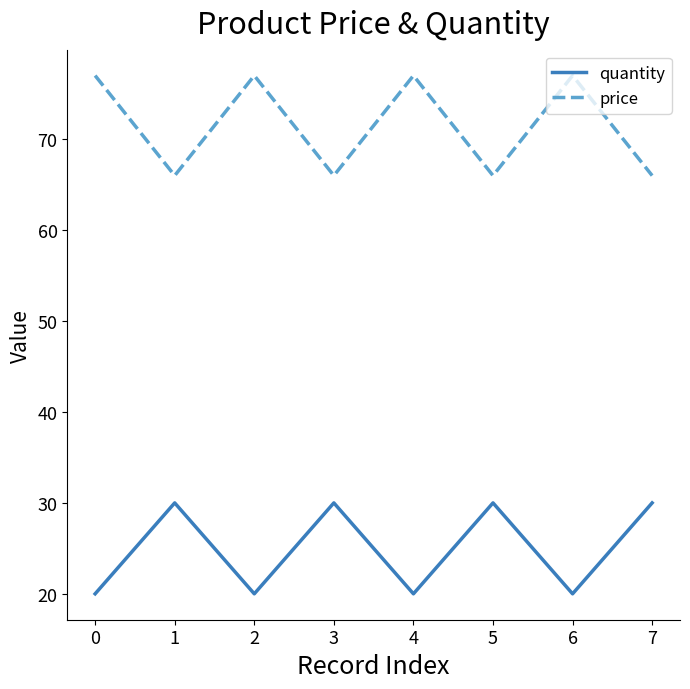

True or false: price has more than 0 interior local peaks.

True